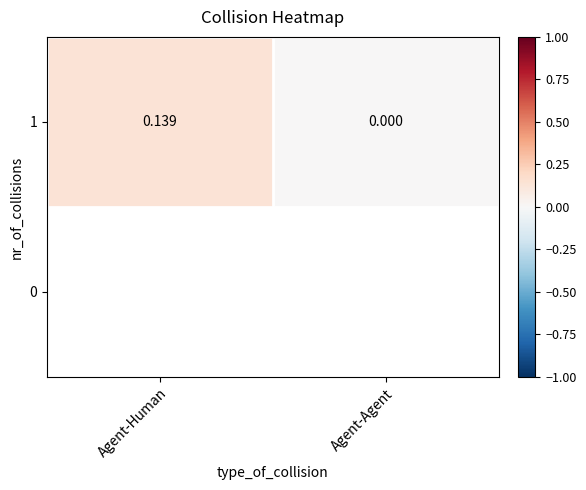

What is the sum of the values at Agent-Human and Agent-Agent?

0.1